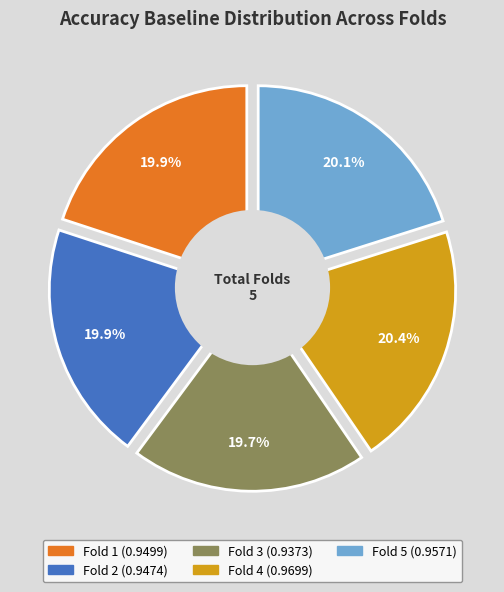

What percentage is the 5 slice, to the nearest percent?

20%